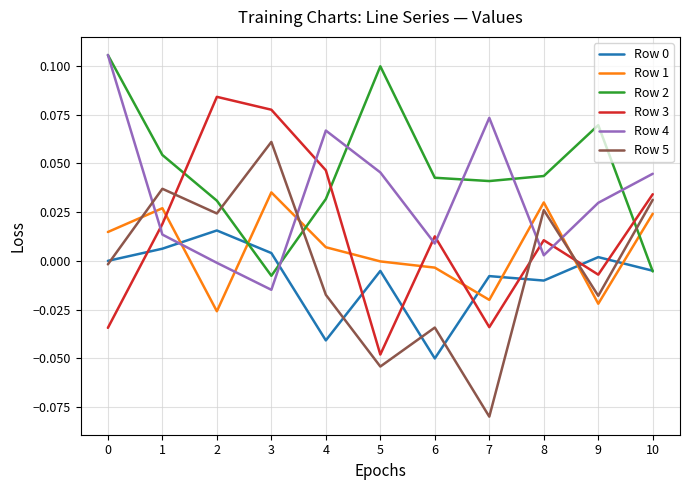

The value of Row 4 at 8 is 0.0. True or false?

True